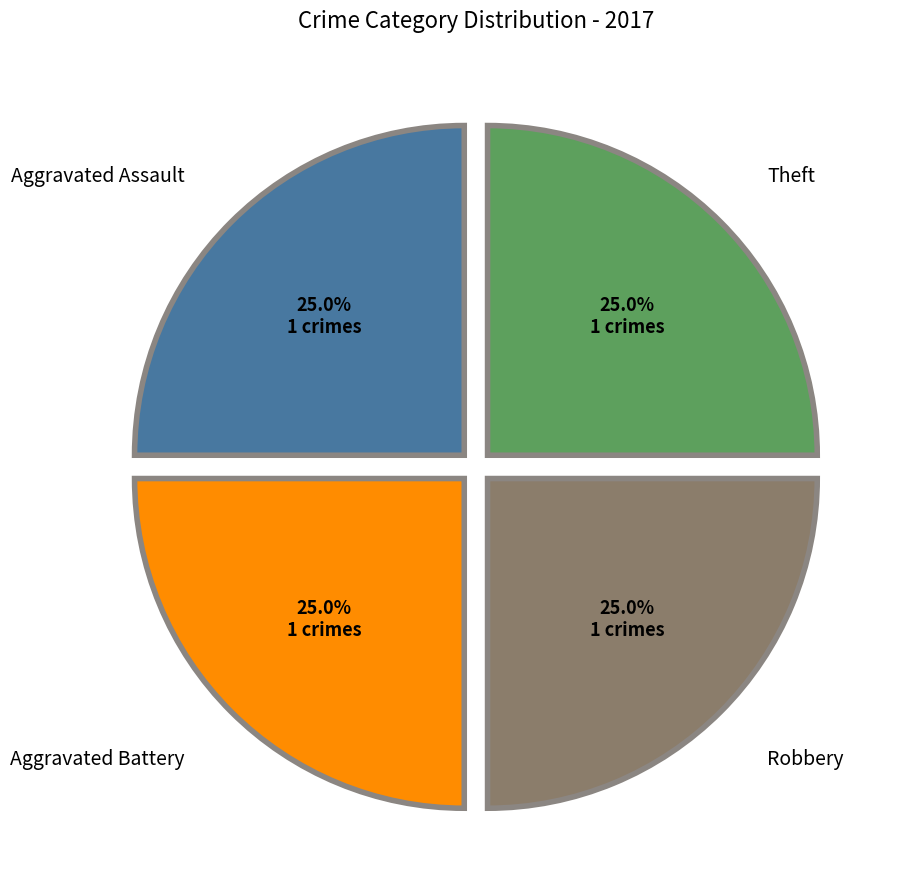

To the nearest percent, what percentage of the pie is Aggravated Assault?

25%